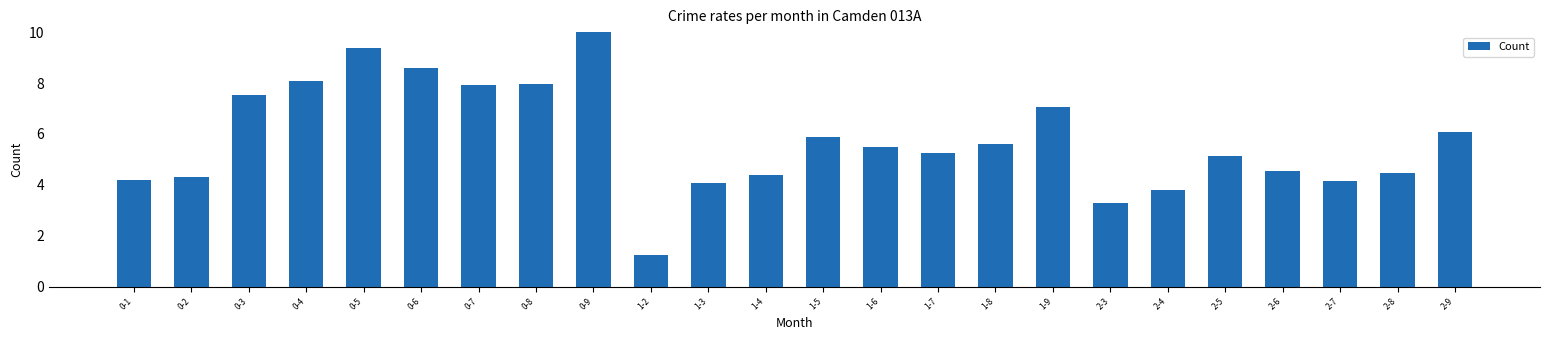

What is the sum of the values at 2-8 and 0-1?

8.6